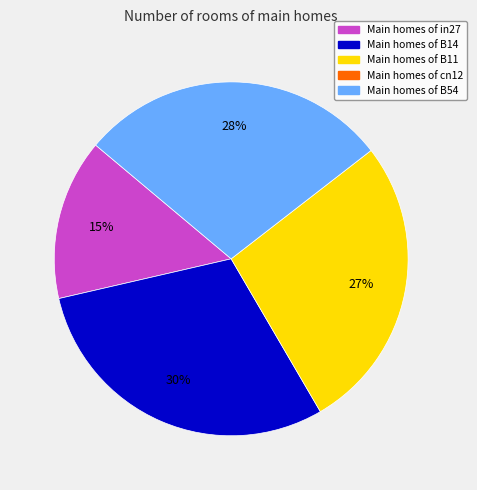

Is there a majority slice in this chart?

No